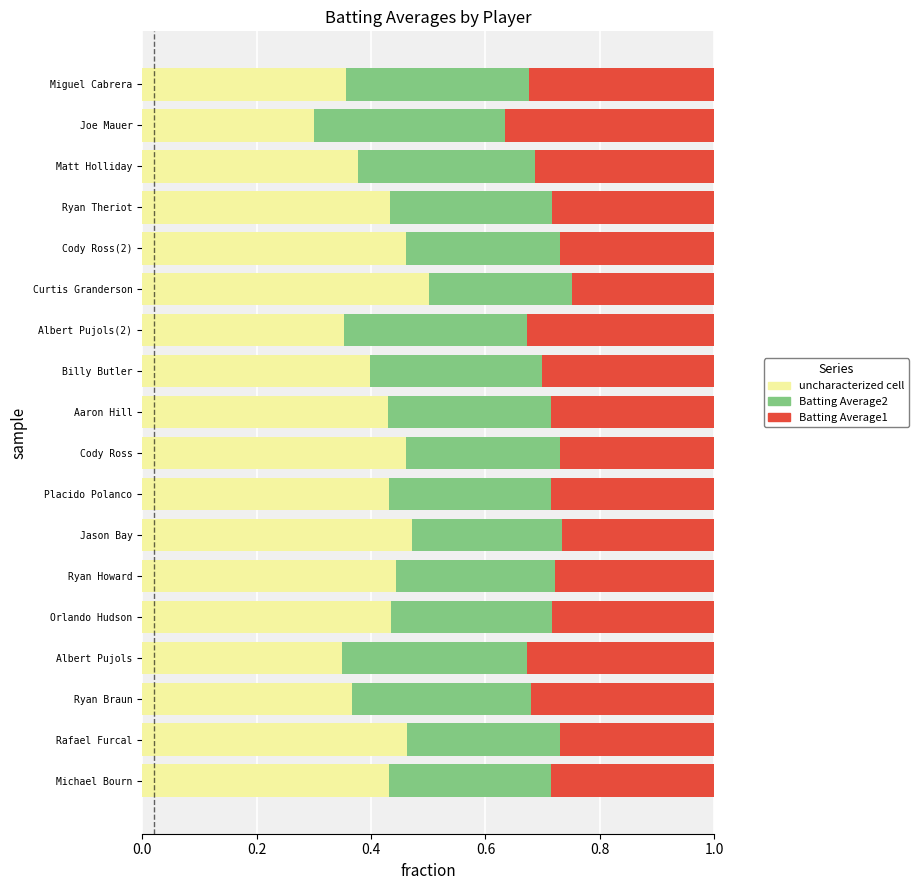

Is it true that uncharacterized cell equals 0.4 at Matt Holliday?

True